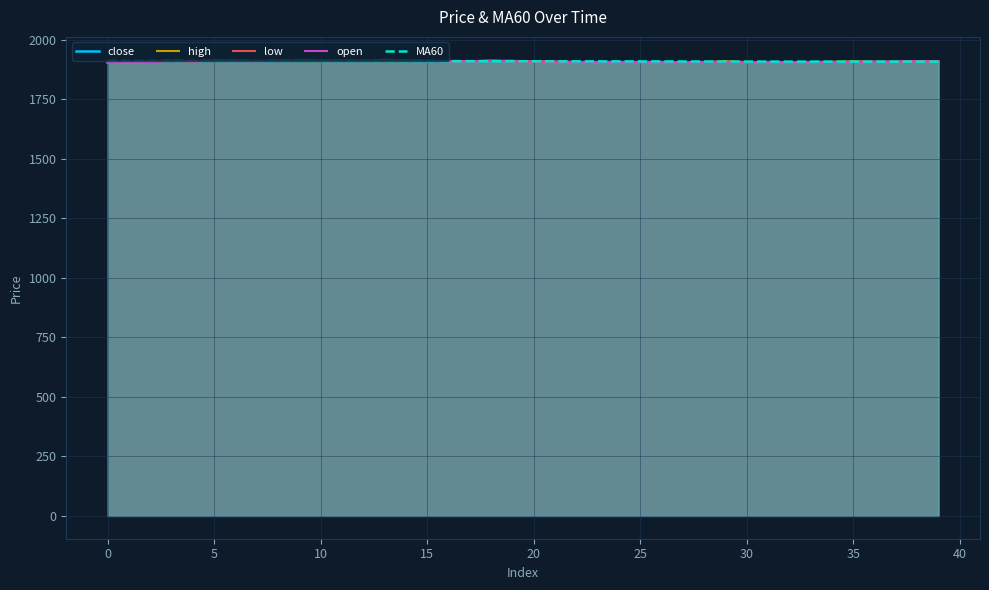

After their last crossing, which series has the higher values: MA60 or open?

open